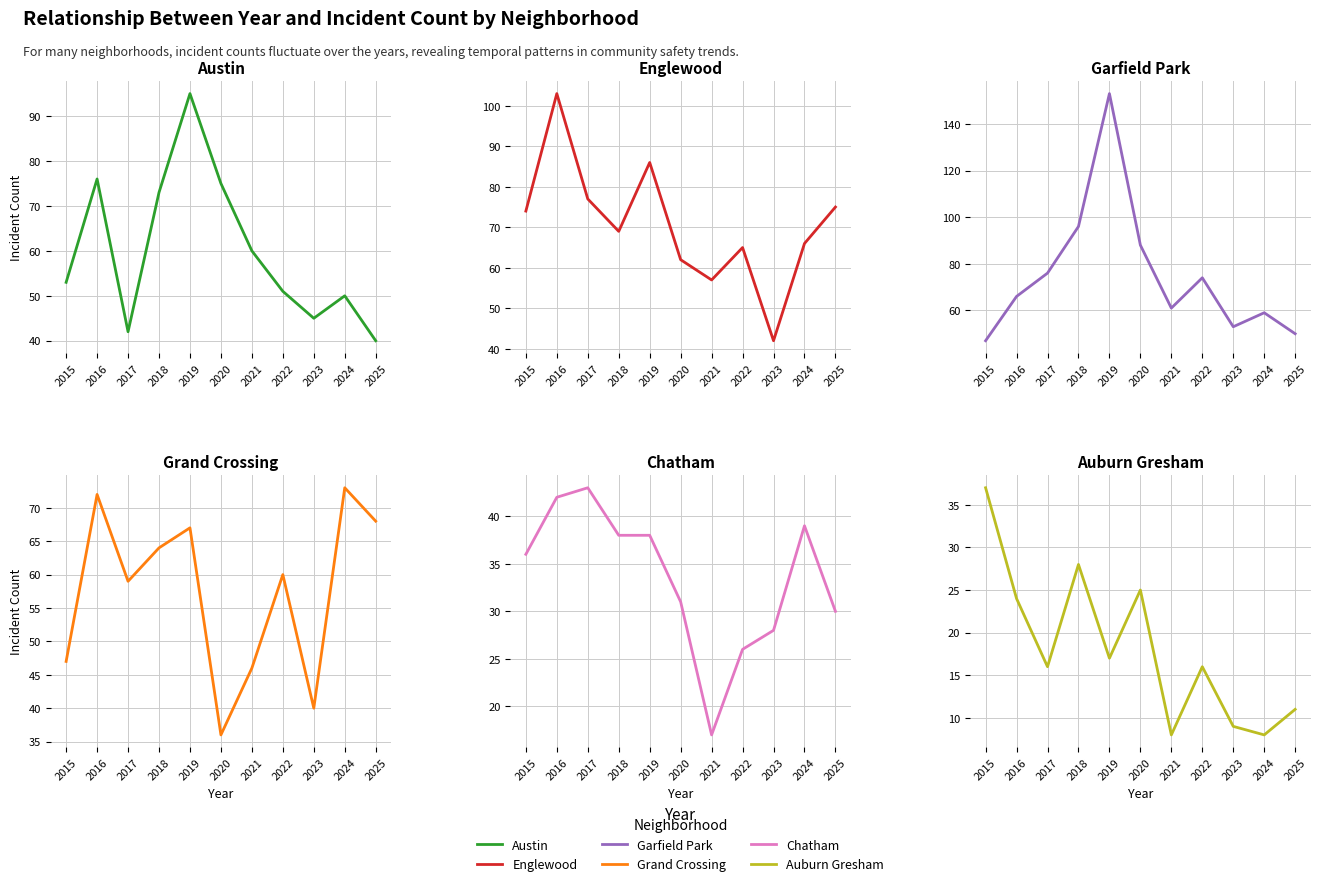

Which series changed the most between 2016 and 2018?

Englewood